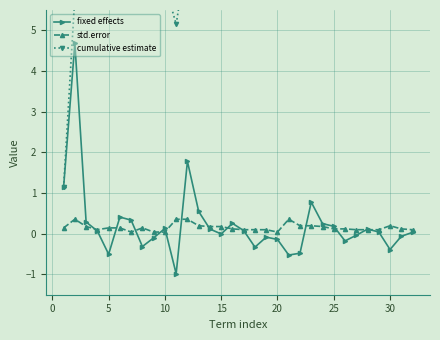

True or false: fixed effects and cumulative estimate cross at least once.

False